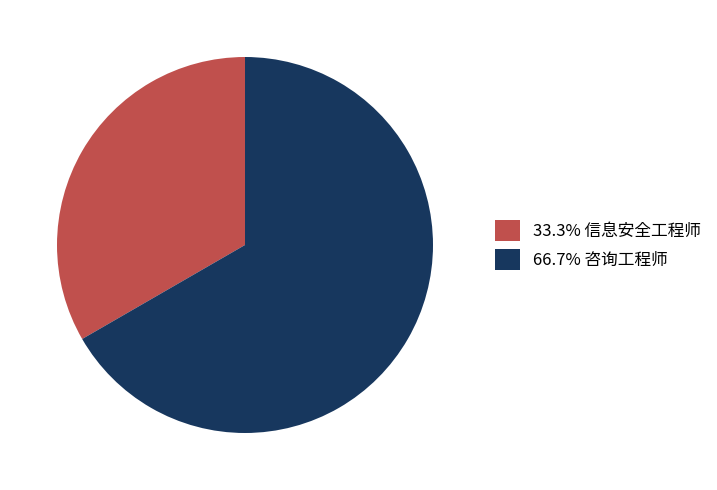

Approximately how many times larger is the value at 66.7% 咨询工程师 compared to 33.3% 信息安全工程师?

2.0